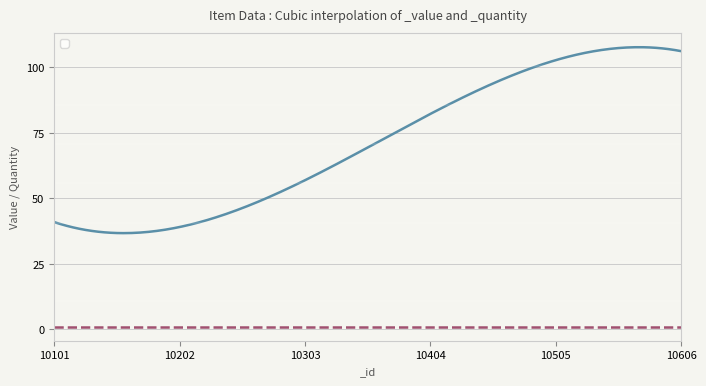

At which category does the chart reach its minimum across all series?

10101